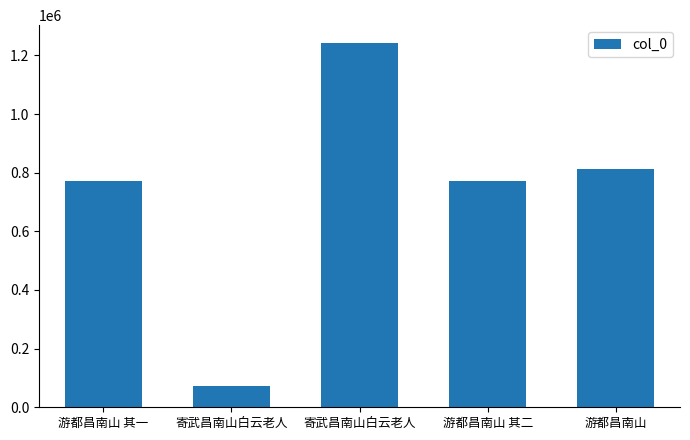

The value at 游都昌南山 其一 is 471281. True or false?

False